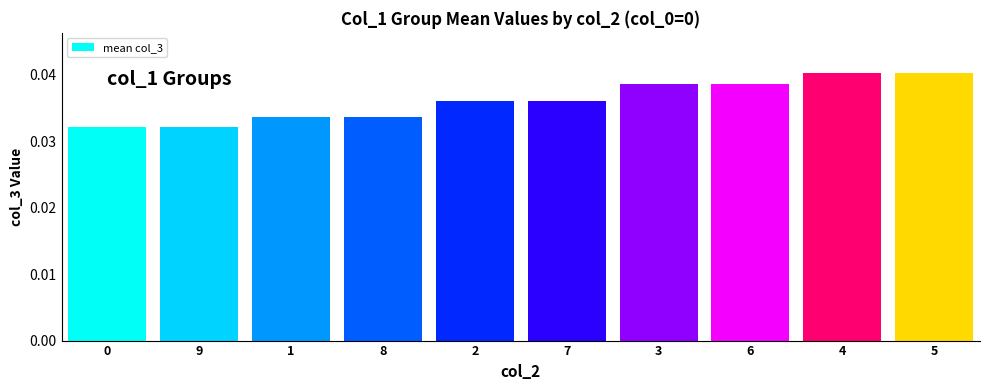

What position from the right is 0?

10